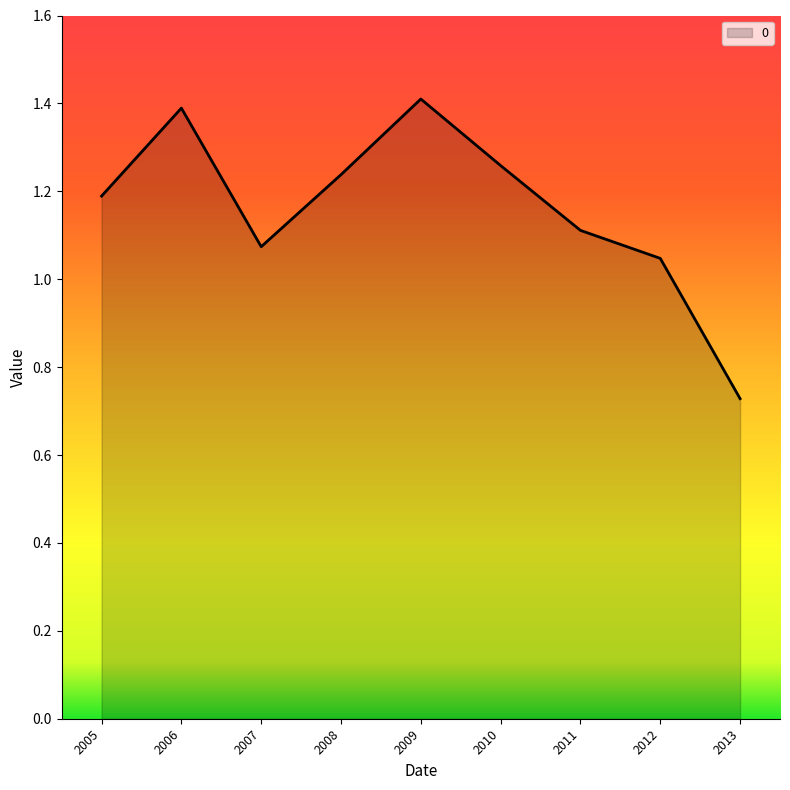

Which has a higher value, 2011 or 2009?

2009